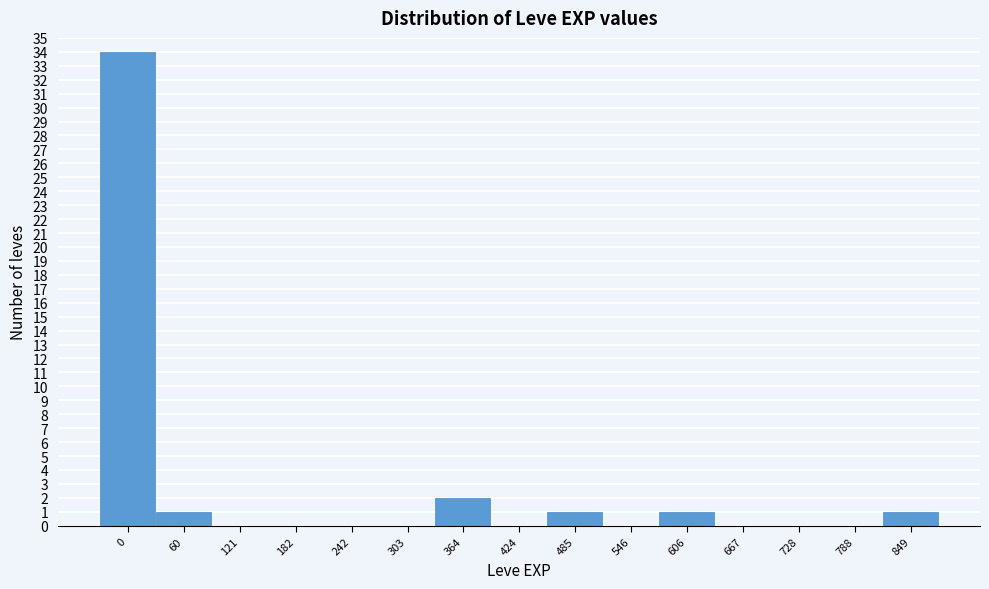

Reading left to right, what are all the values shown in this chart?

0=34	60=1	121=0	182=0	242=0	303=0	364=2	424=0	485=1	546=0	606=1	667=0	728=0	788=0	849=1